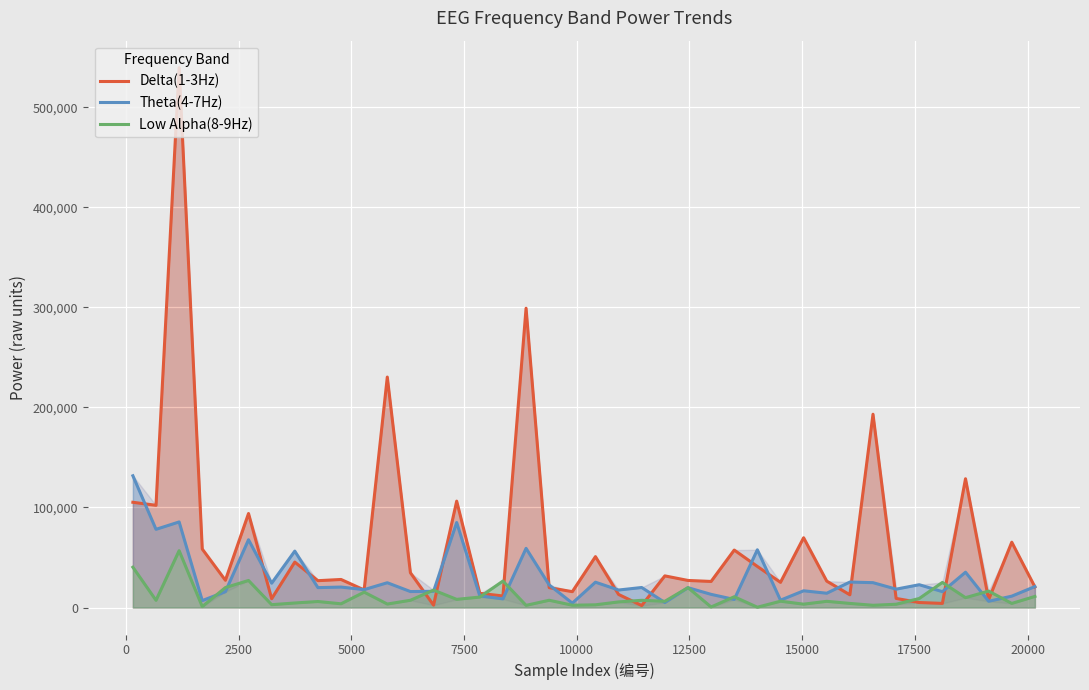

What is the greatest value displayed?

539566